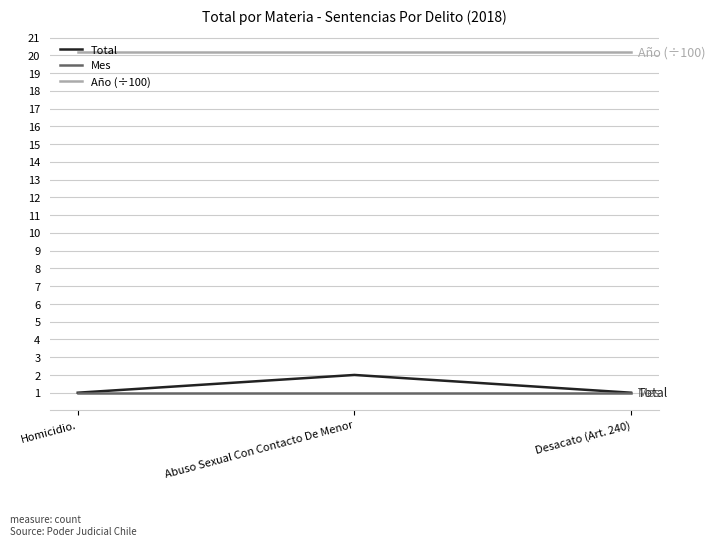

What is the average value of the Año (÷100) series?

20.2